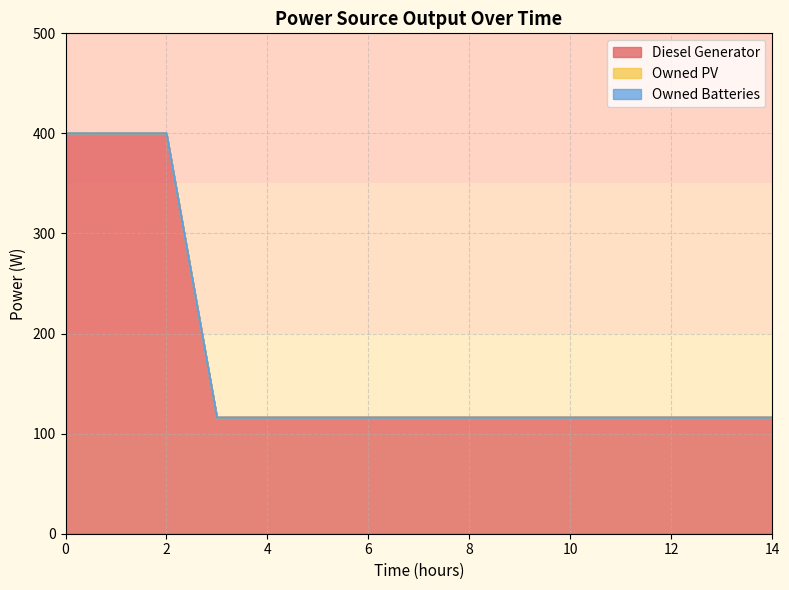

True or false: Diesel Generator and Owned PV cross at least once.

False